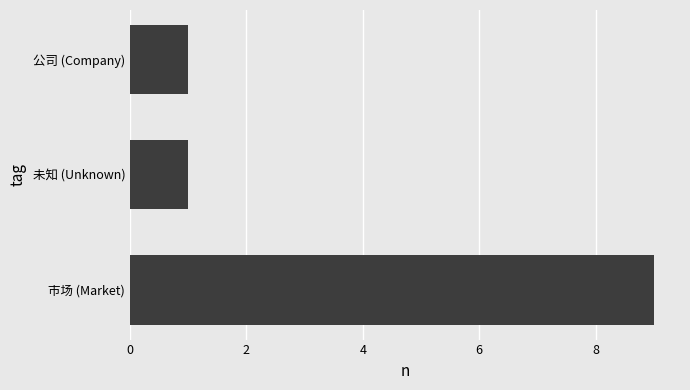

Reading bottom to top, transcribe all the data shown in this chart.

9	1	1